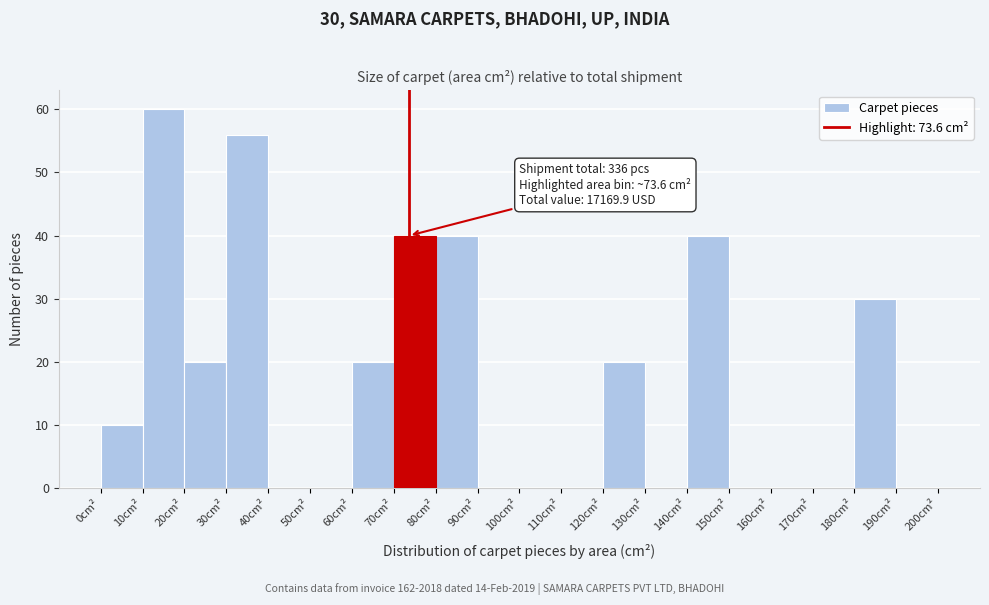

Which range on the x-axis has the tallest bar?

10 to 20